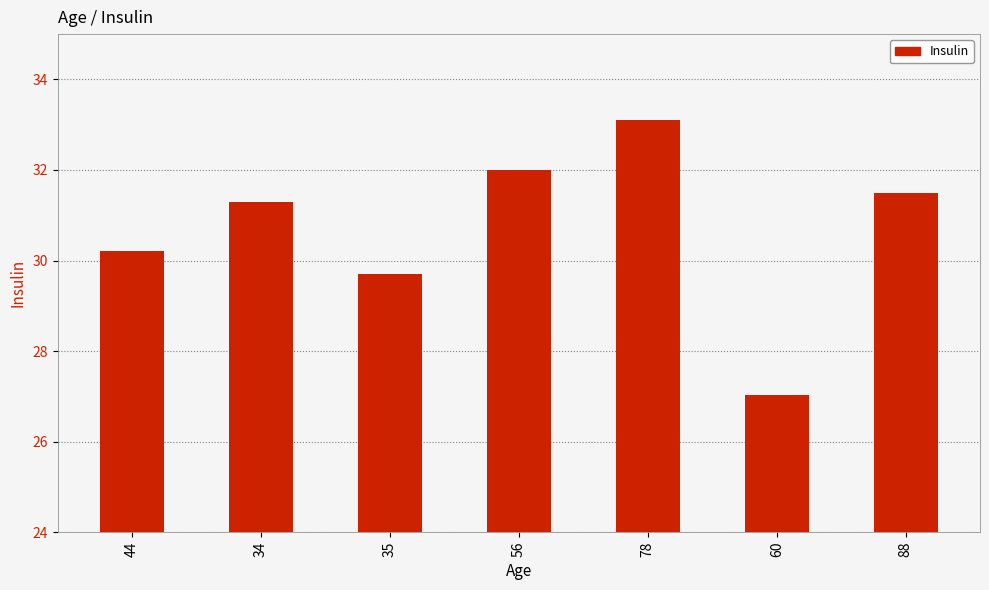

What is the approximate value at 60?

27.0